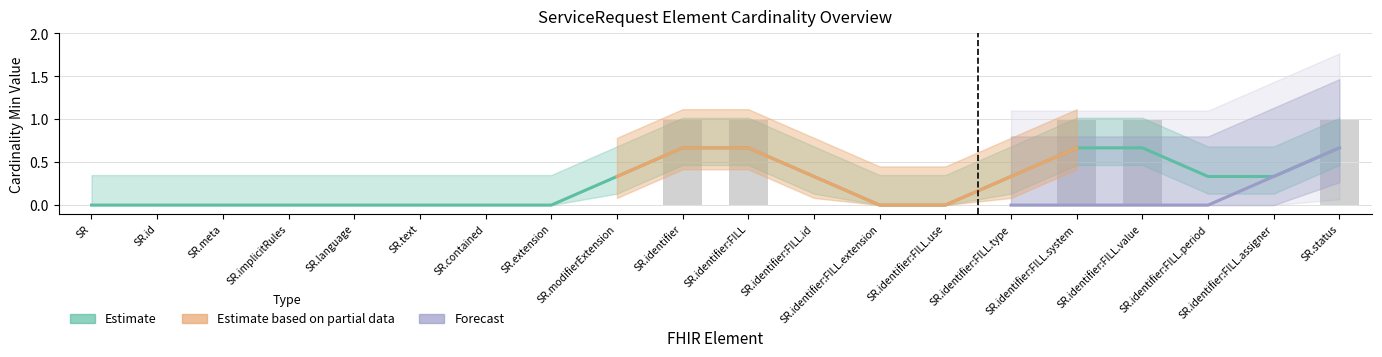

What position from the right is SR.extension?

13